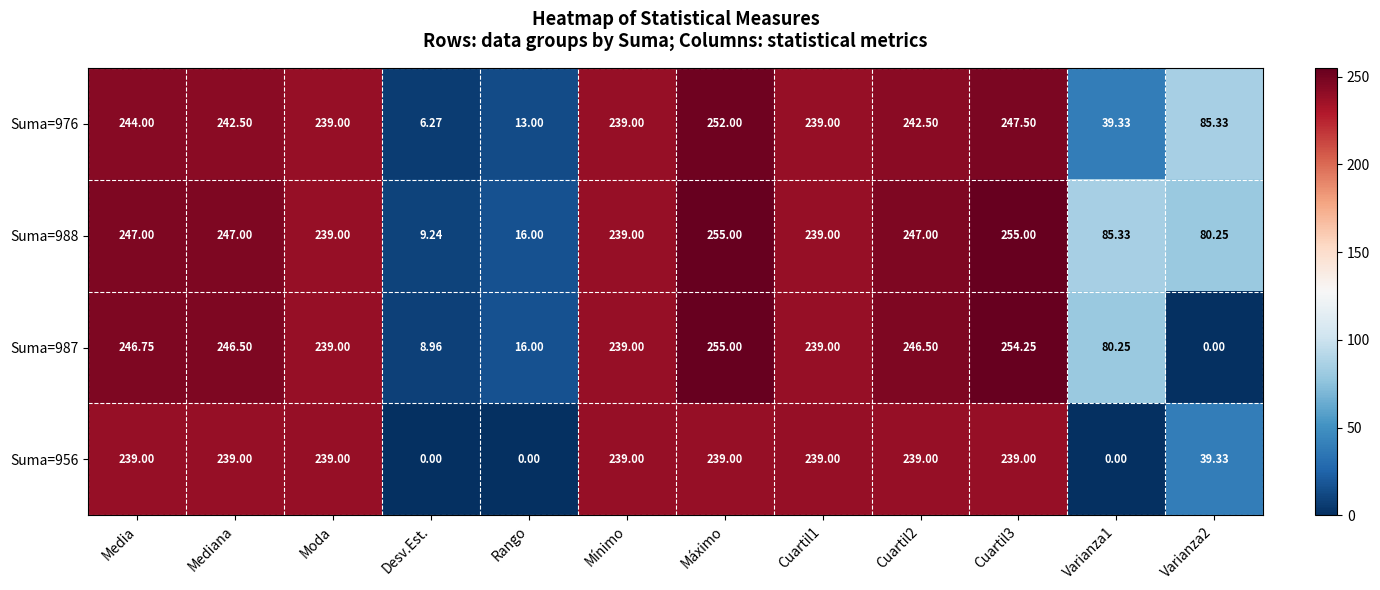

Where does the Suma=987 series first go above 239?

Media